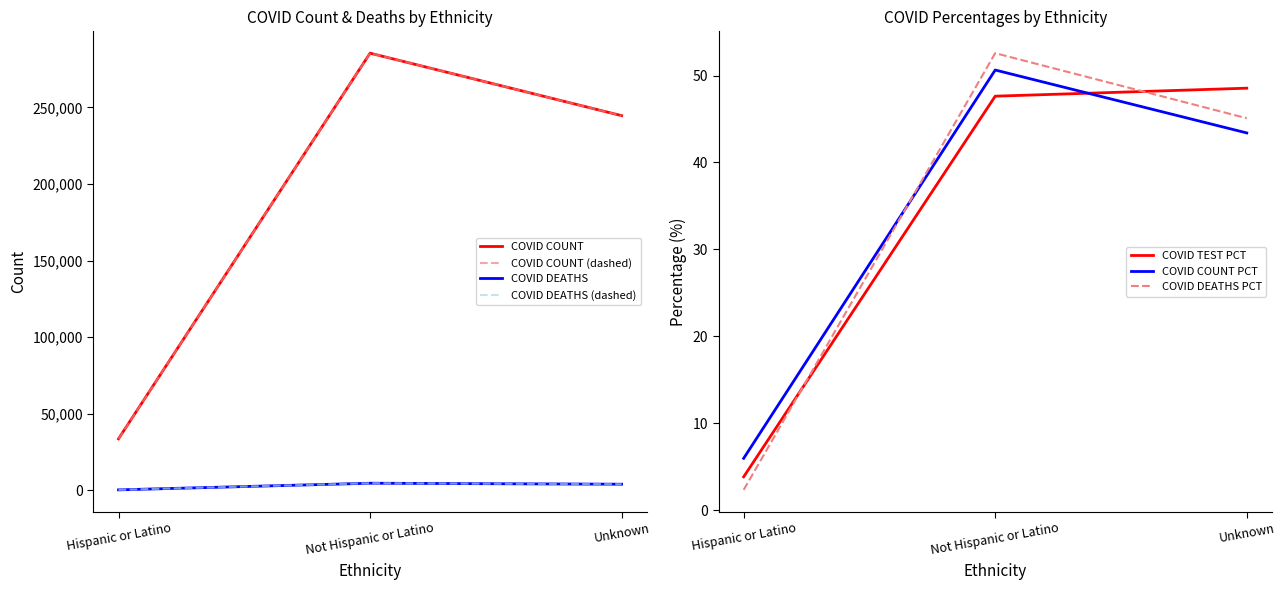

Is the value of COVID_COUNT at Not Hispanic or Latino greater than the value of COVID_COUNT_PCT at Unknown?

Yes